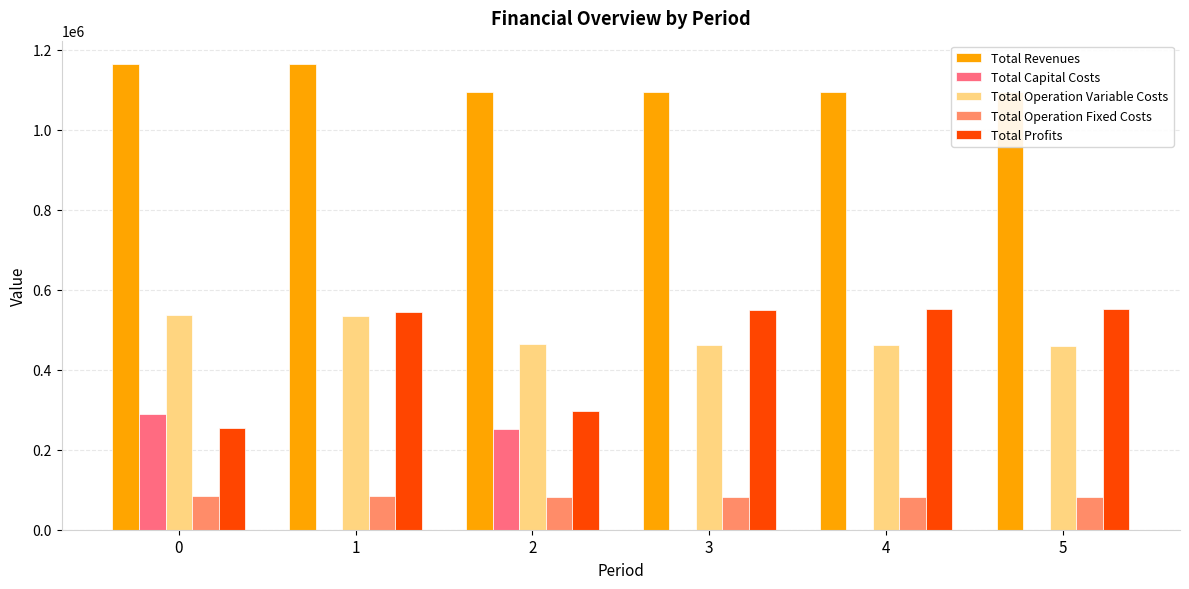

Which series changed the most between 2 and 4?

Total Profits